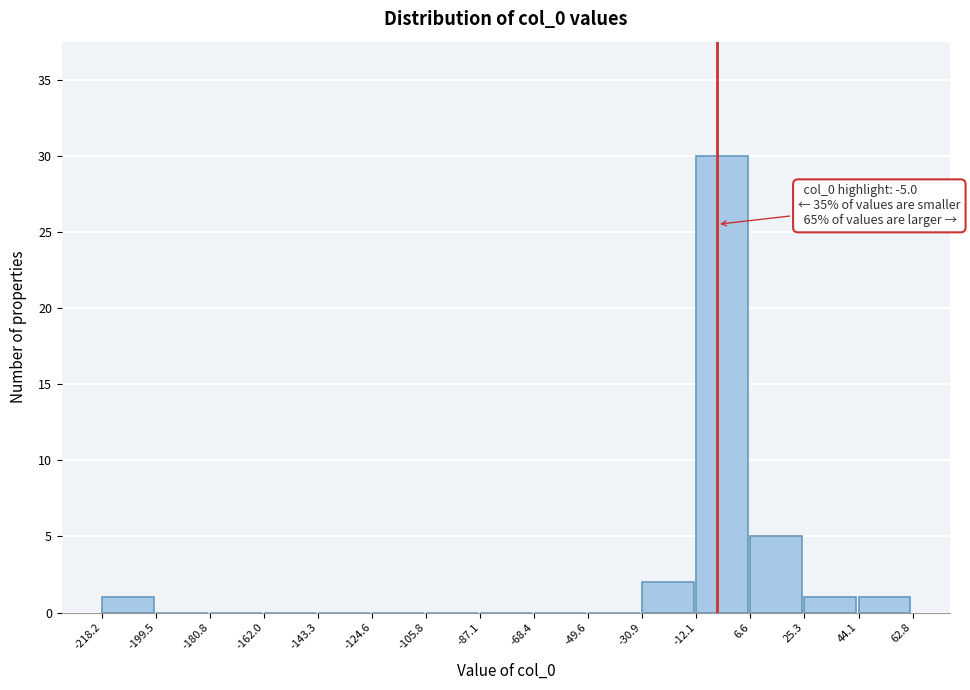

Over which range of the x-axis is the bar tallest?

-12.1 to 6.6